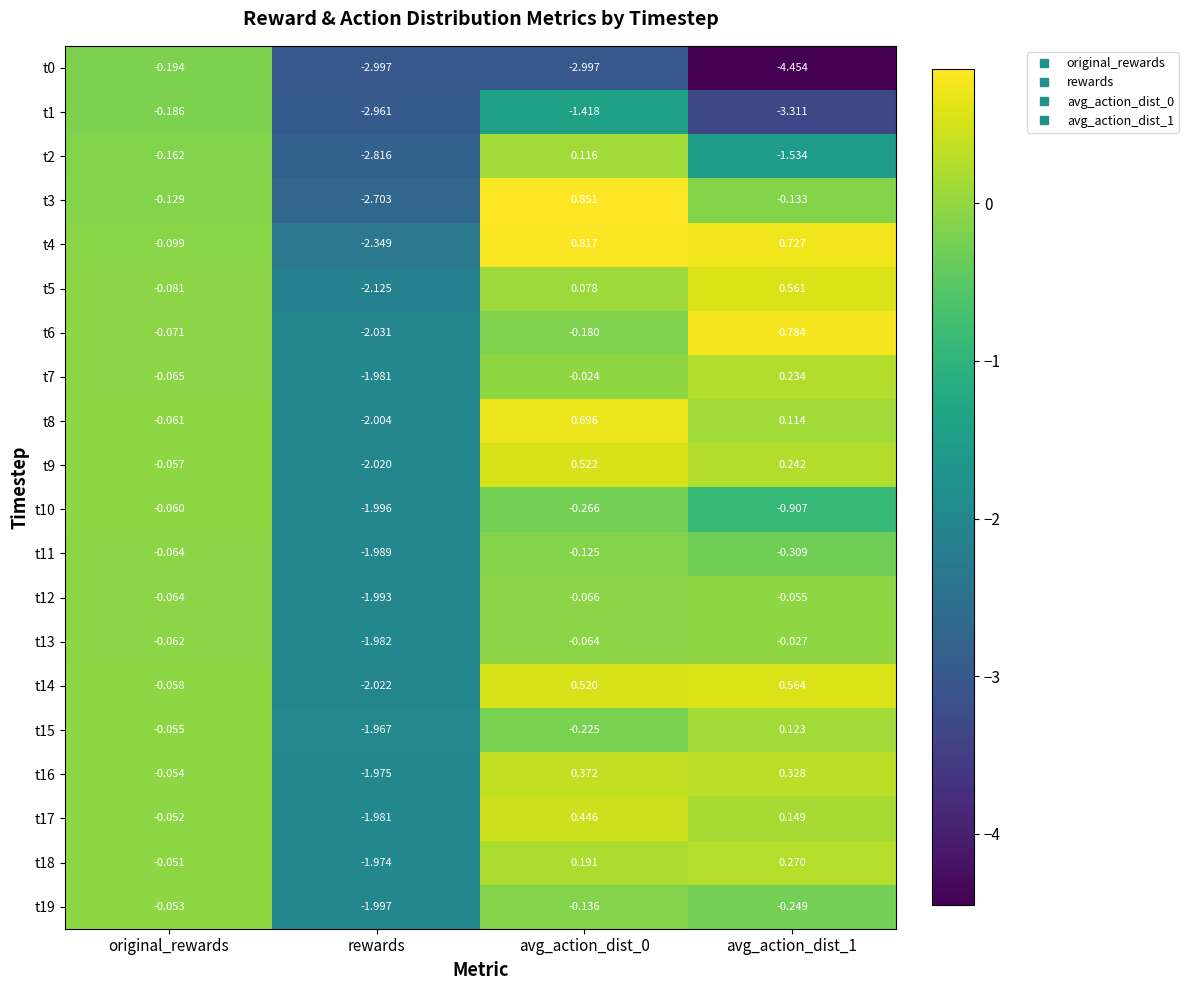

Where is t15 nearest to the value 0?

original_rewards